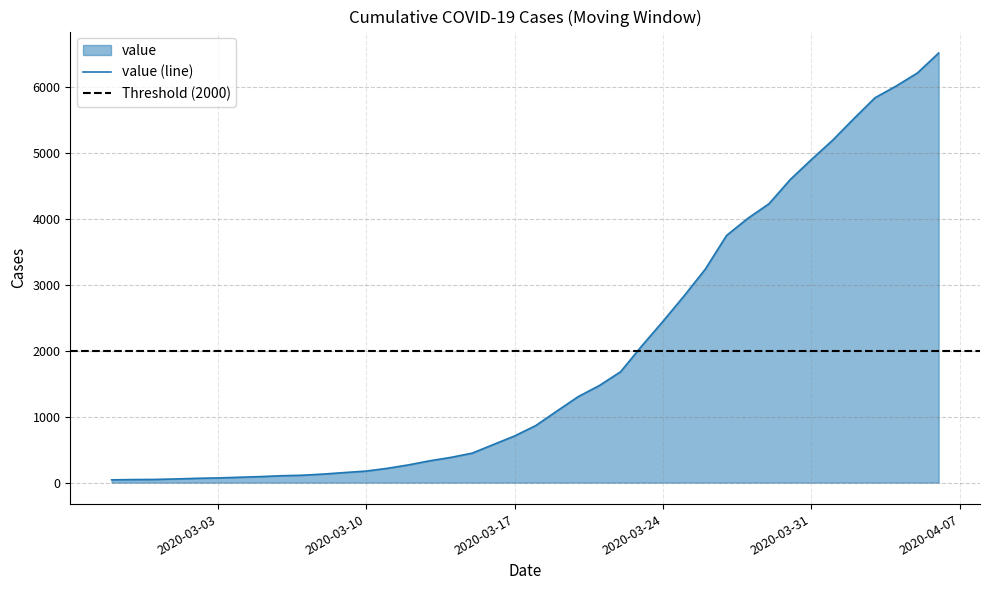

Reading left to right, transcribe all the data shown in this chart.

42	46	48	55	65	71	81	91	104	112	130	153	175	217	269	331	383	447	578	708	866	1087	1305	1474	1683	2075	2449	2837	3243	3753	4012	4234	4601	4905	5198	5526	5843	6022	6220	6522